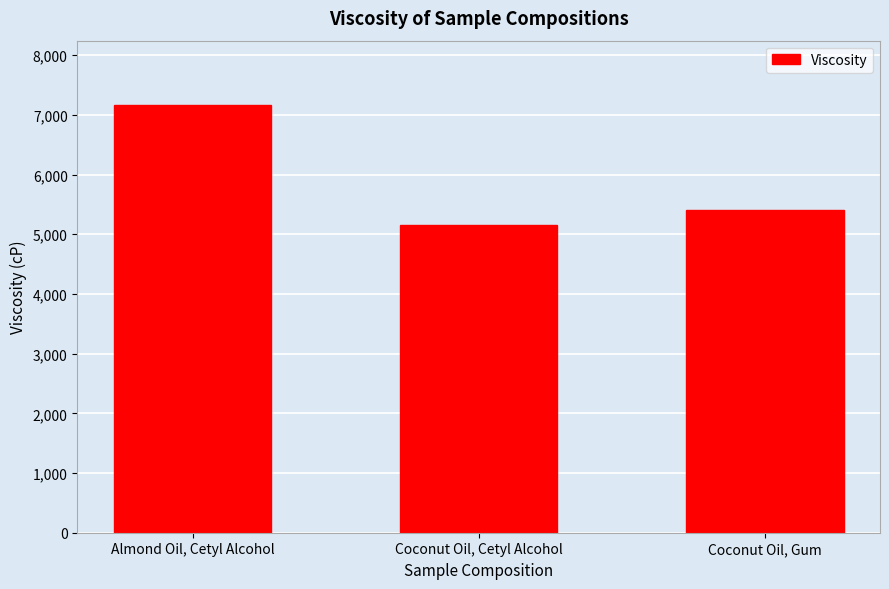

What is the difference between the values at Coconut Oil, Cetyl Alcohol and Coconut Oil, Gum?

257.2